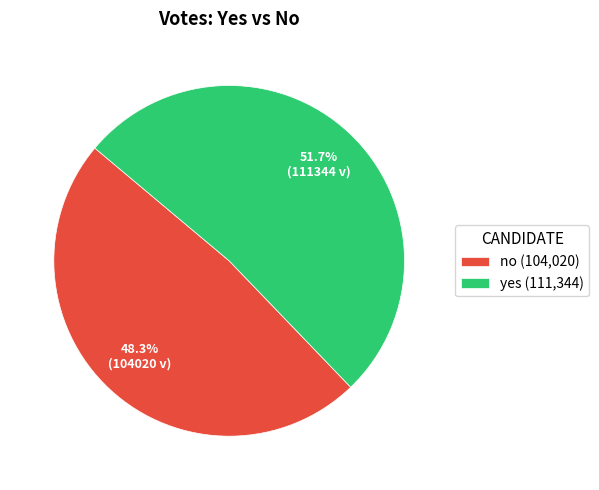

To the nearest percent, what is the combined percentage of no and yes?

100%